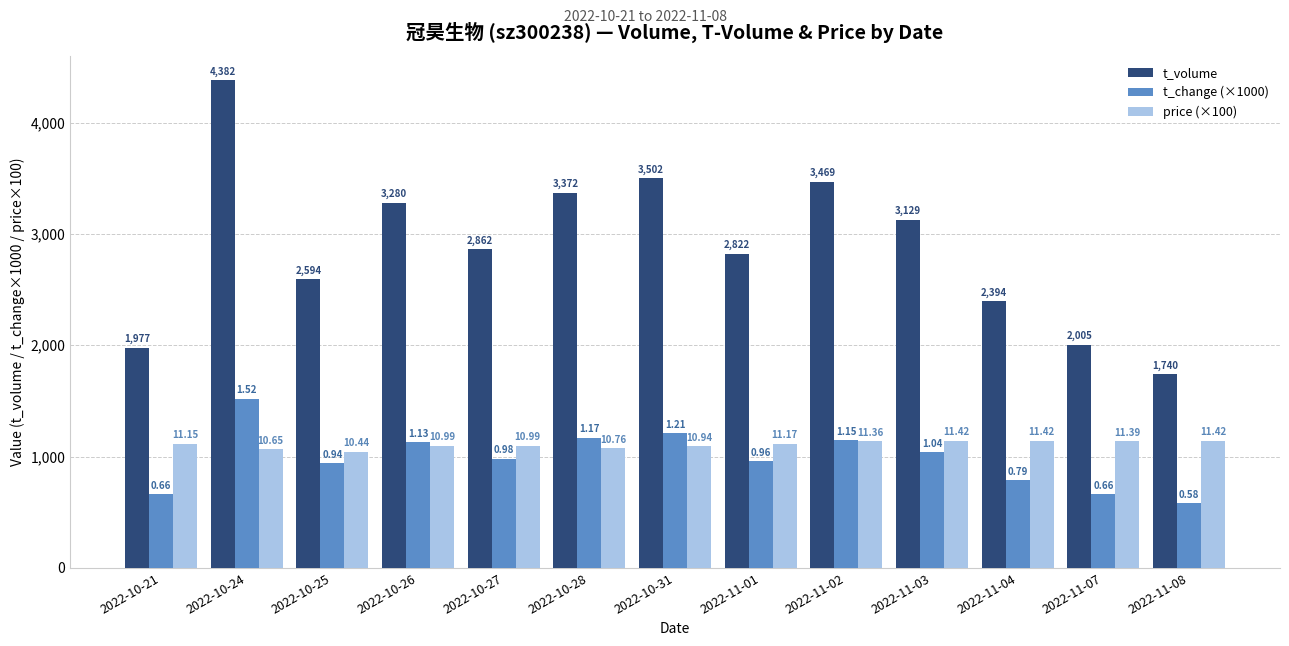

What is the label of the 12th bar from the right?

2022-10-24